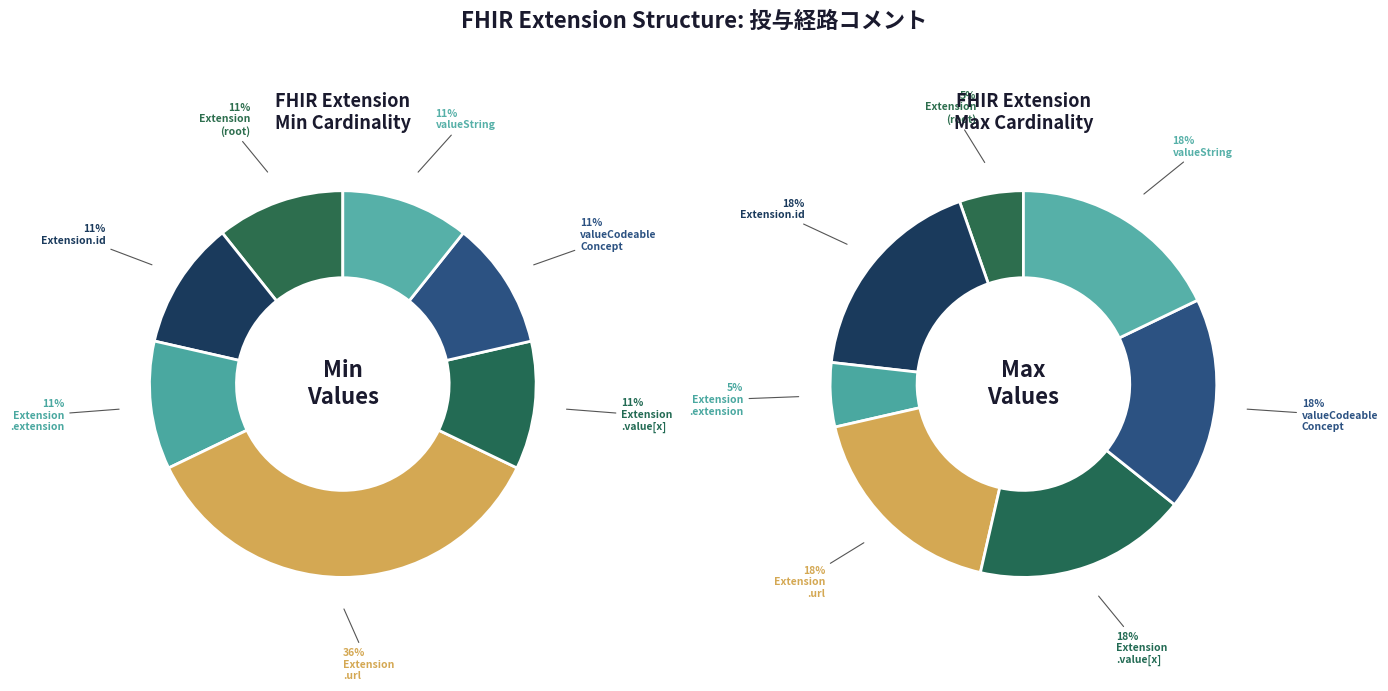

Rank the categories by value from highest to lowest.

Extension.url, Extension, Extension.id, Extension.extension, Extension.value[x], Extension.value[x] (valueCodeableConcept), Extension.value[x] (valueString)